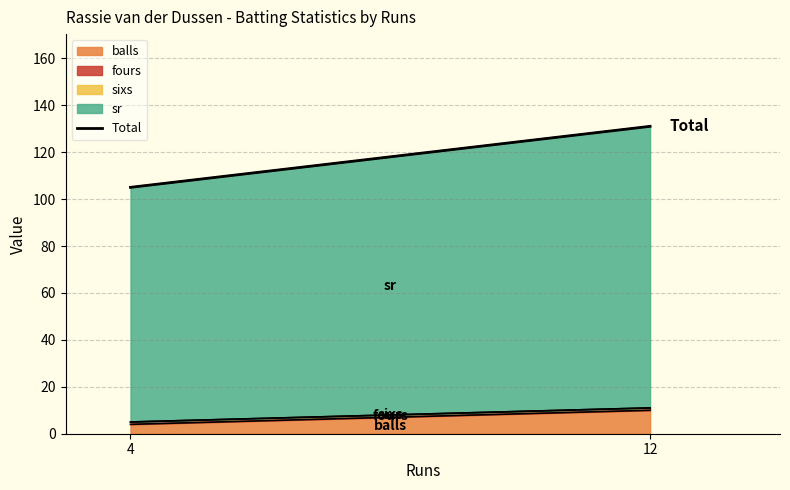

List the labels in order of value, largest first.

12, 4